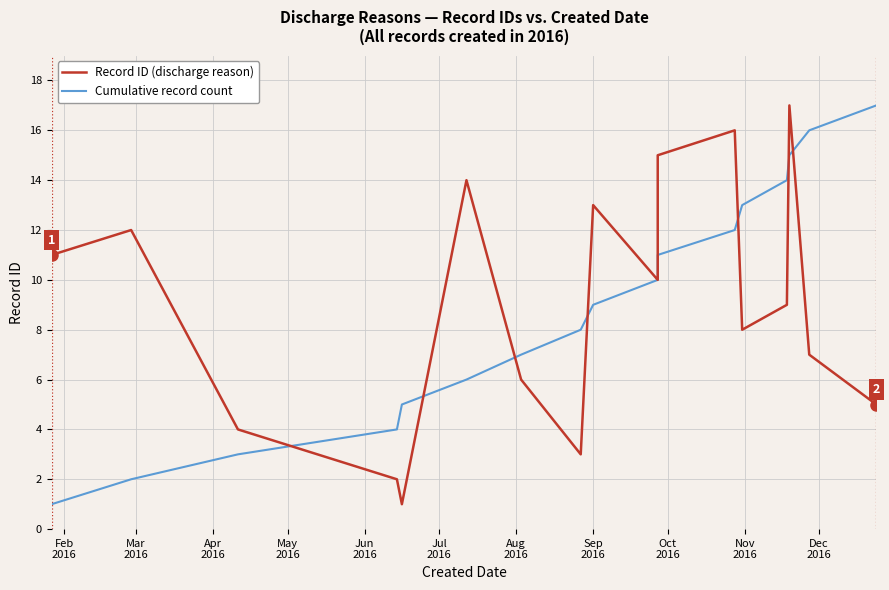

True or false: Cumulative record count has more than 1 points higher than both neighbors.

False